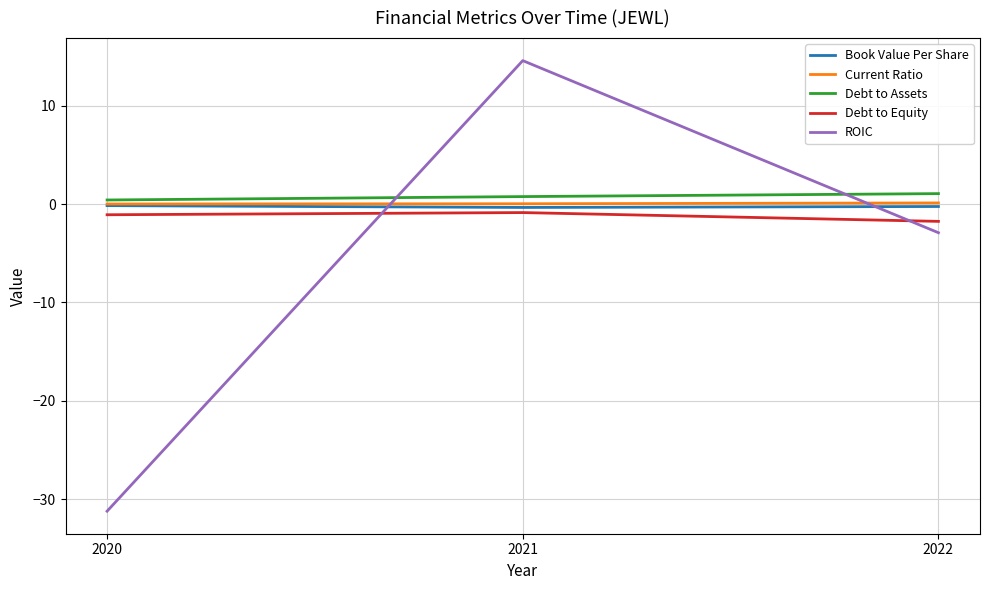

Which category has the highest value across all series?

2021